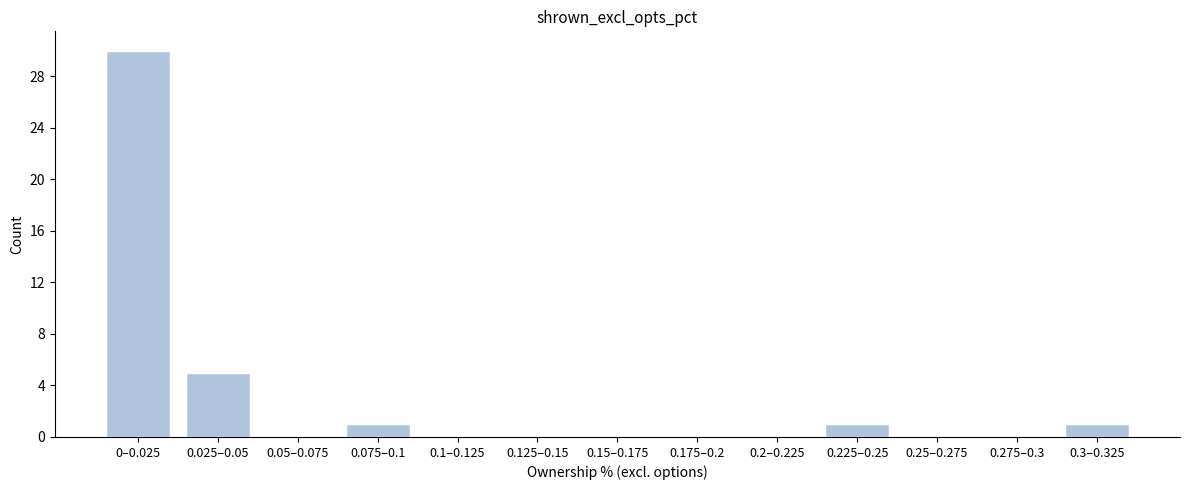

Reading left to right, list all the values displayed in this chart.

0–0.025=30	0.025–0.05=5	0.05–0.075=0	0.075–0.1=1	0.1–0.125=0	0.125–0.15=0	0.15–0.175=0	0.175–0.2=0	0.2–0.225=0	0.225–0.25=1	0.25–0.275=0	0.275–0.3=0	0.3–0.325=1